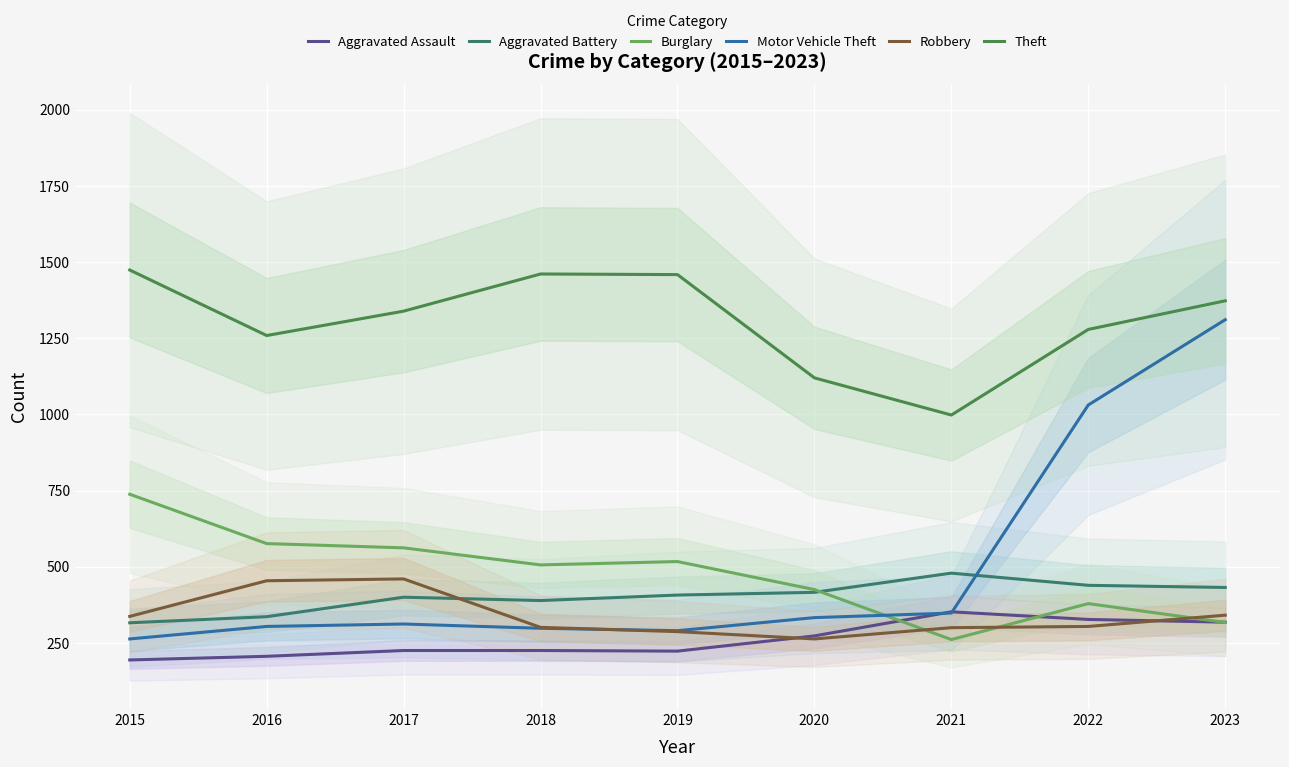

Which category has the lowest value across all series?

2015